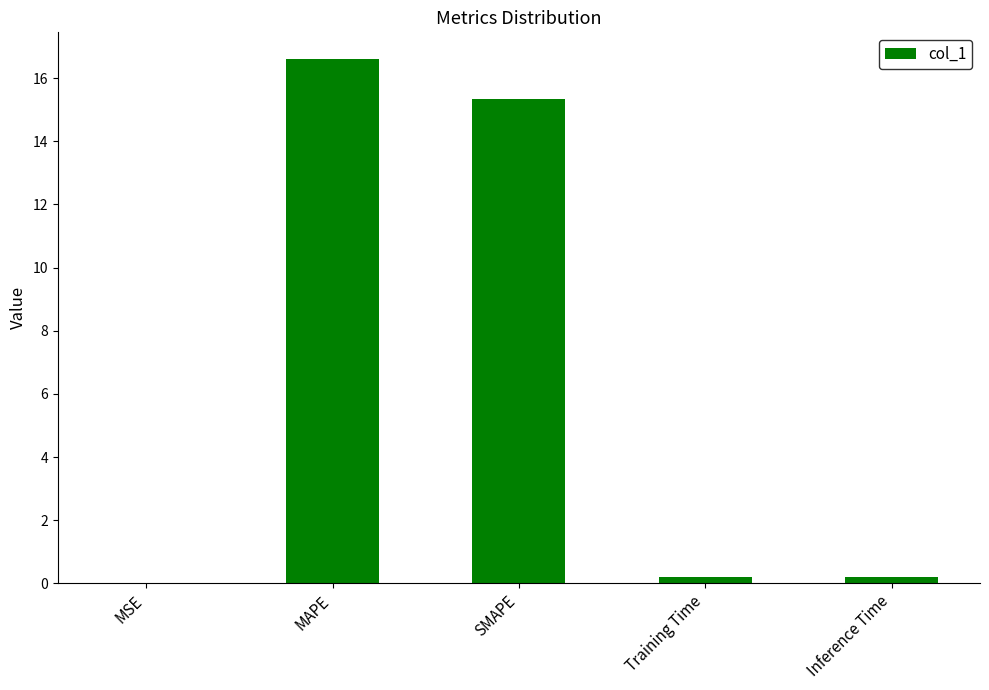

At which label is the value closest to 8?

SMAPE